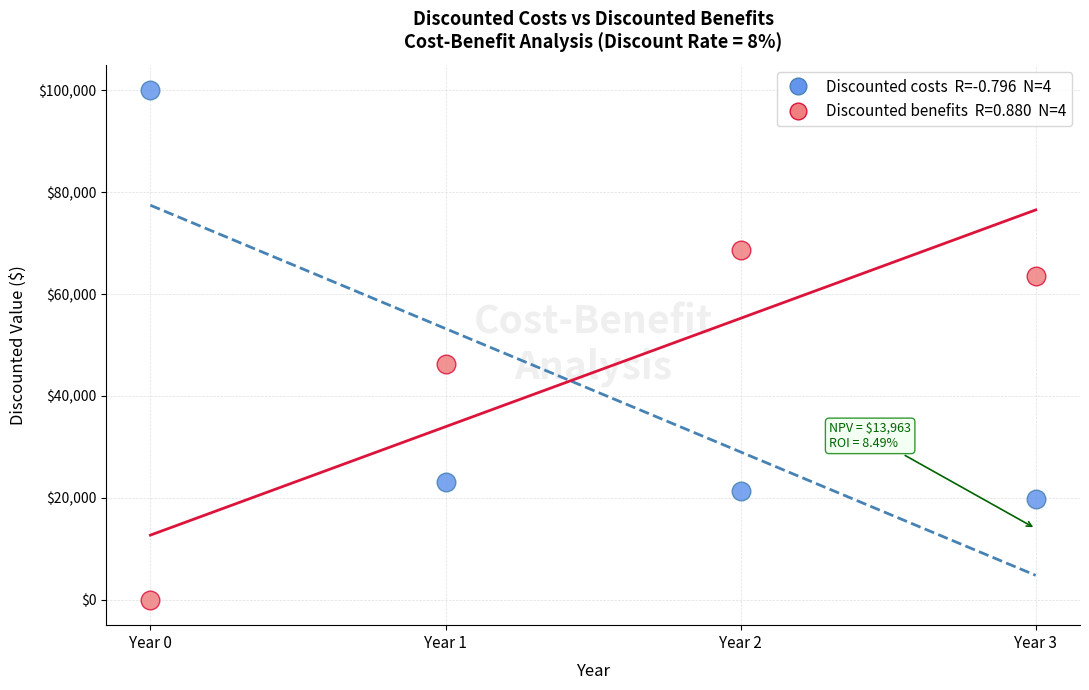

Across all series, what Y value is closest to 50000?

46296.3